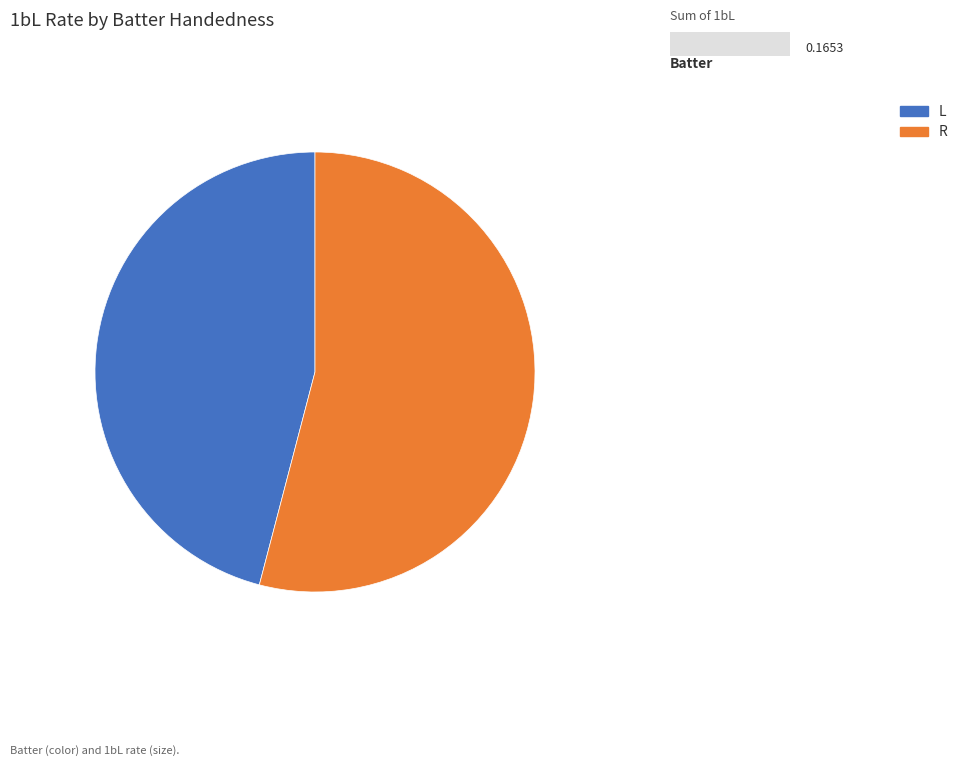

Is the sum of L and R greater than half?

Yes